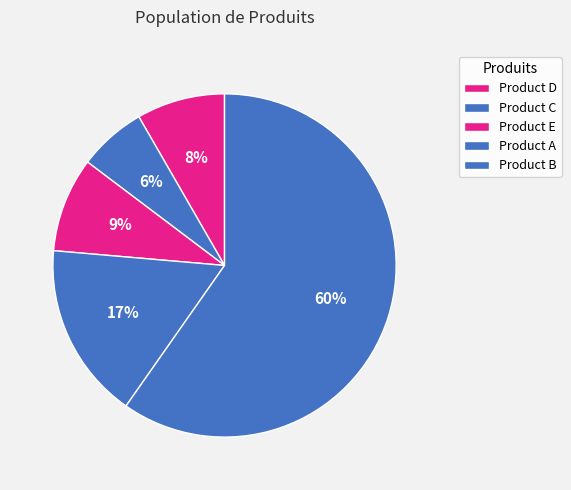

How many segments does this pie chart have?

5